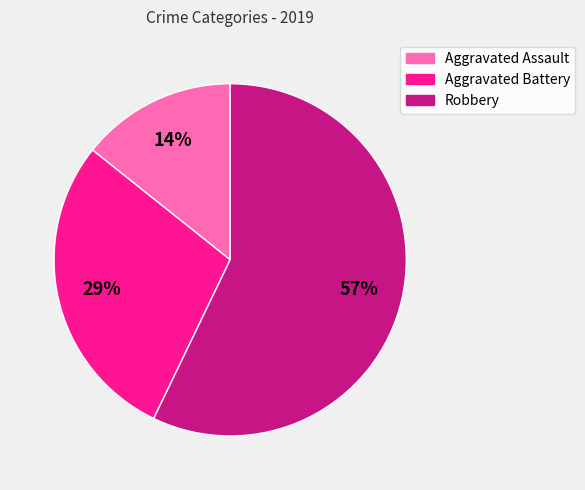

True or false: Aggravated Battery accounts for 29% of the total.

True